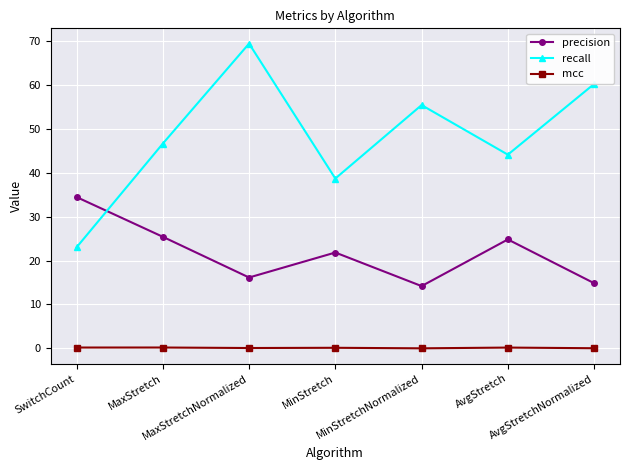

The precision series shows 34.5 at SwitchCount. True or false?

True